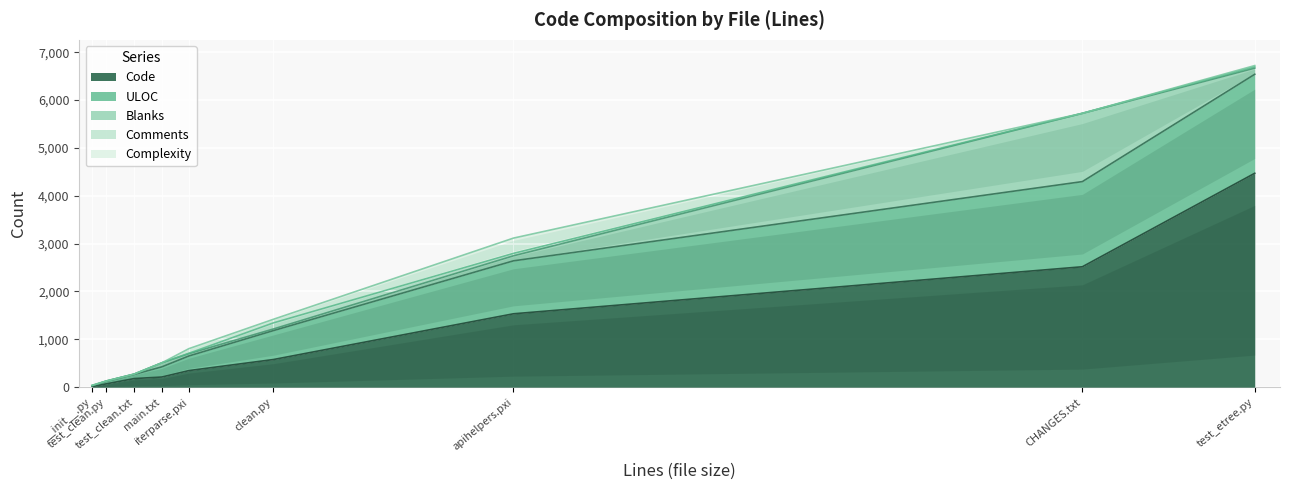

What is the difference between the Complexity values at iterparse.pxi and test_clean.py?

96